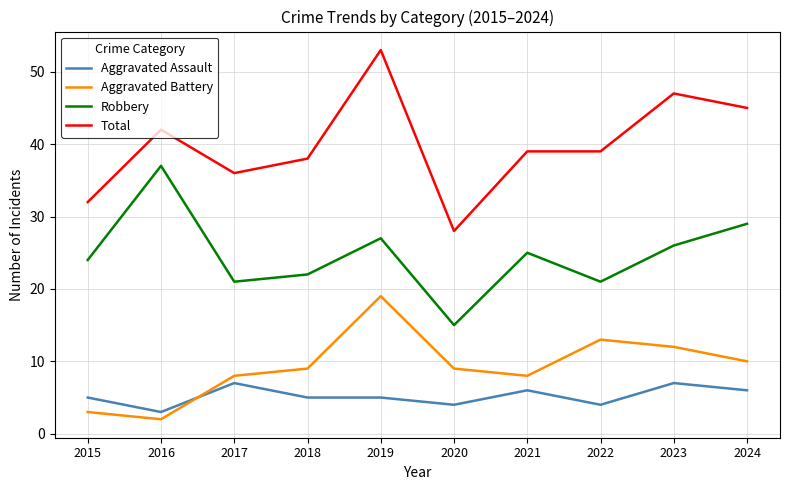

Reading right to left, transcribe all the data shown in this chart.

Aggravated Assault: 6	7	4	6	4	5	5	7	3	5
Aggravated Battery: 10	12	13	8	9	19	9	8	2	3
Robbery: 29	26	21	25	15	27	22	21	37	24
Total: 45	47	39	39	28	53	38	36	42	32